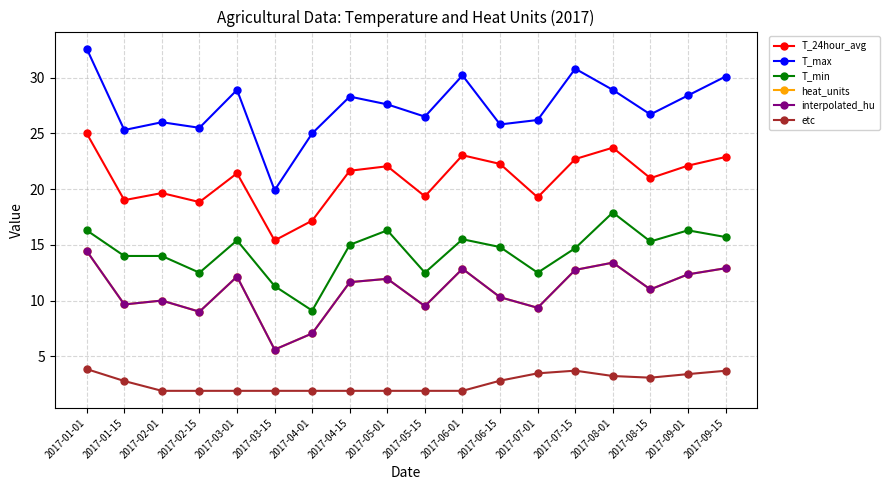

What is the difference between the second highest and minimum values in the T_24hour_avg series?

8.3